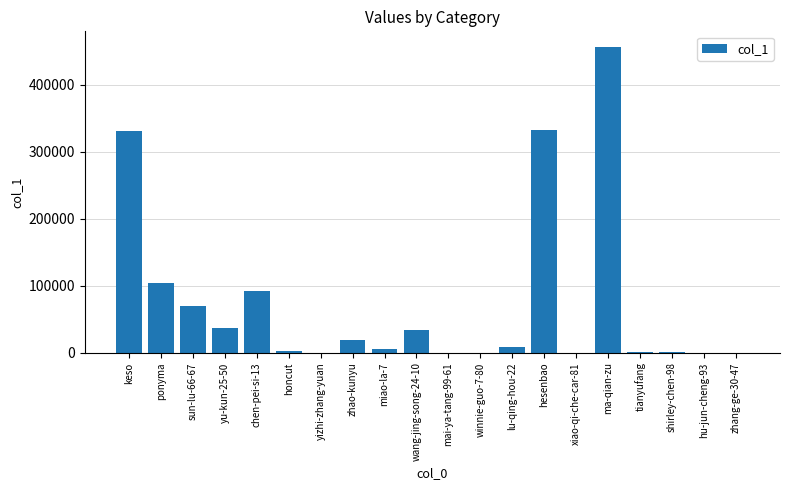

What is the maximum value shown in the chart?

456606